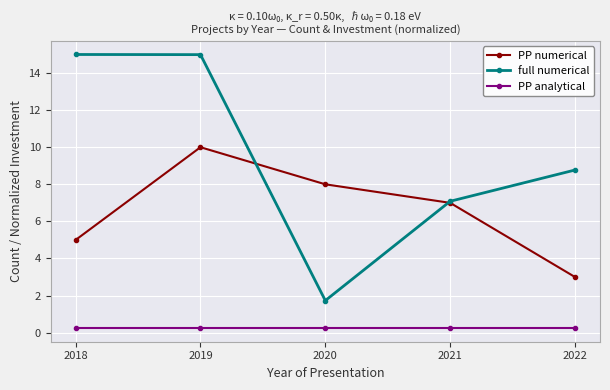

What is the difference between the maximum and minimum values in the PP numerical series?

7.0